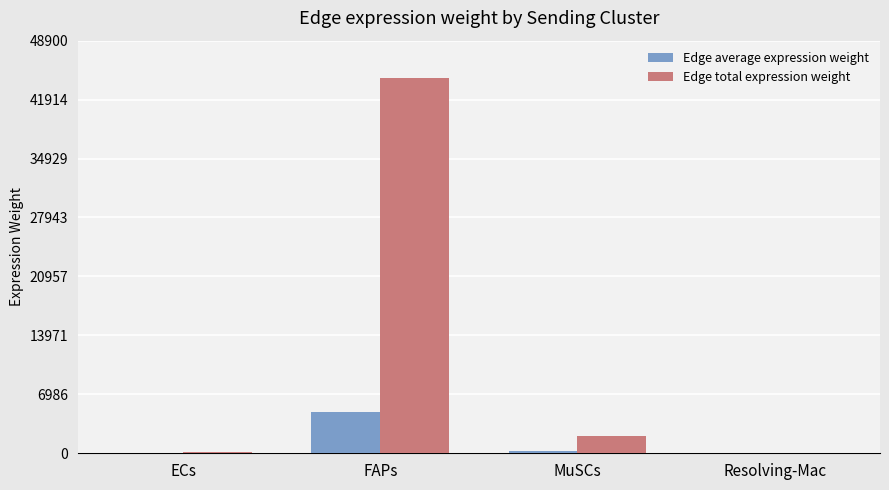

The Edge total expression weight series shows 176.3 at ECs. True or false?

True